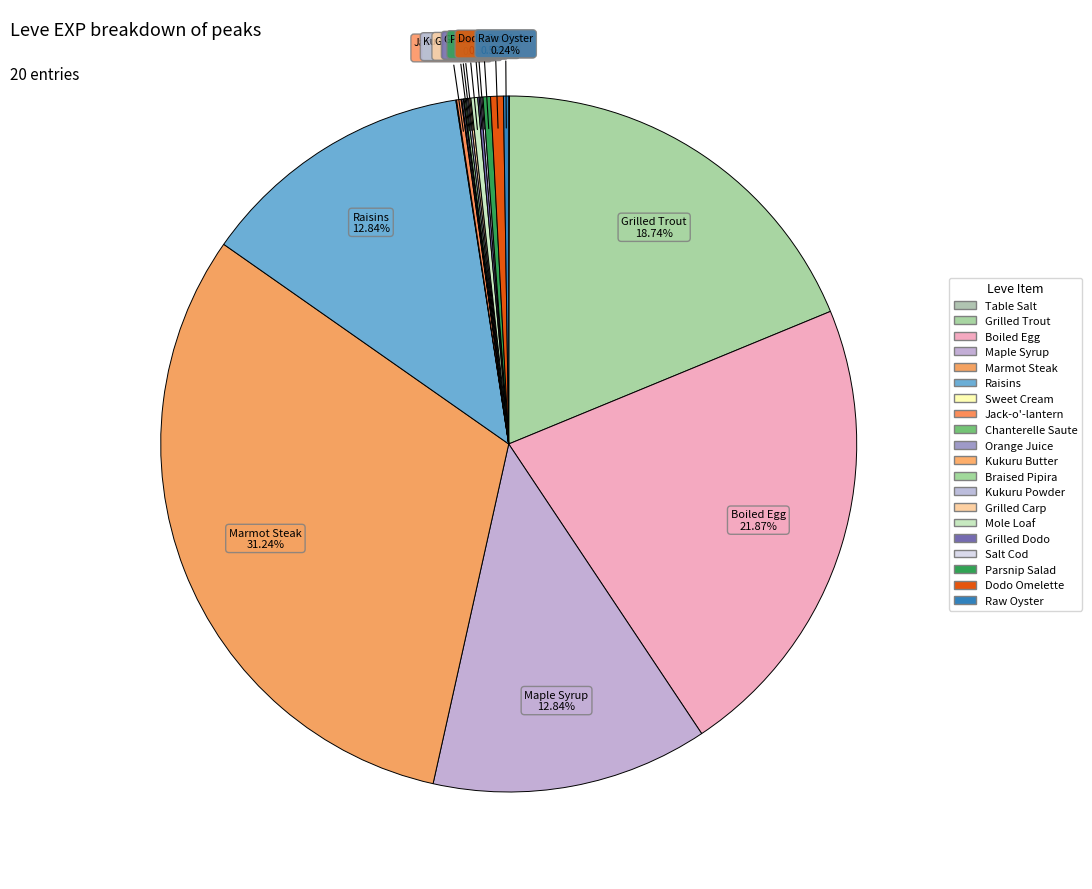

What percentage is NOT represented by Orange Juice?

99.9%